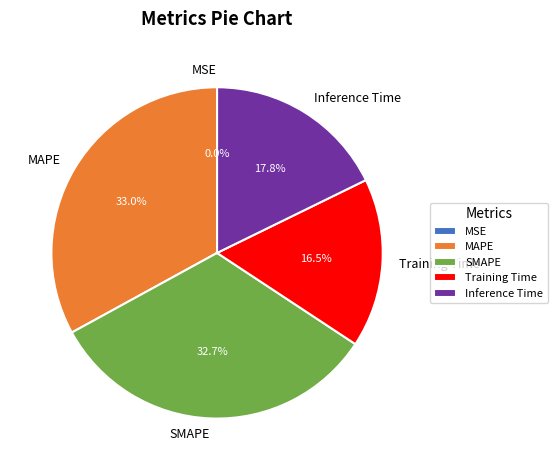

Is Inference Time the majority of the pie?

No